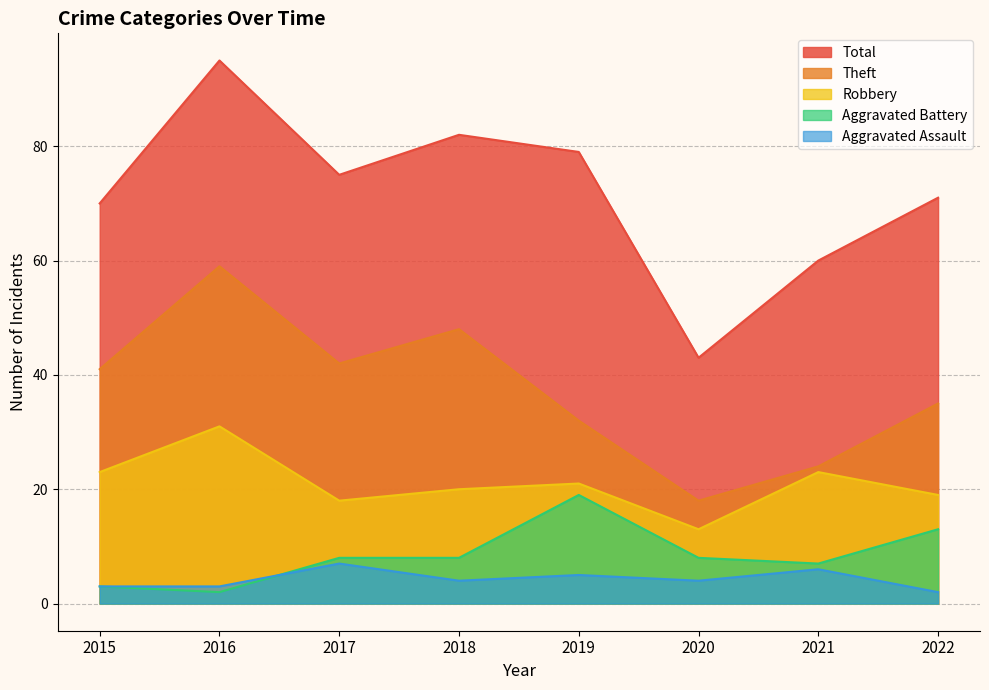

Which category has the highest value in the Robbery series?

2016